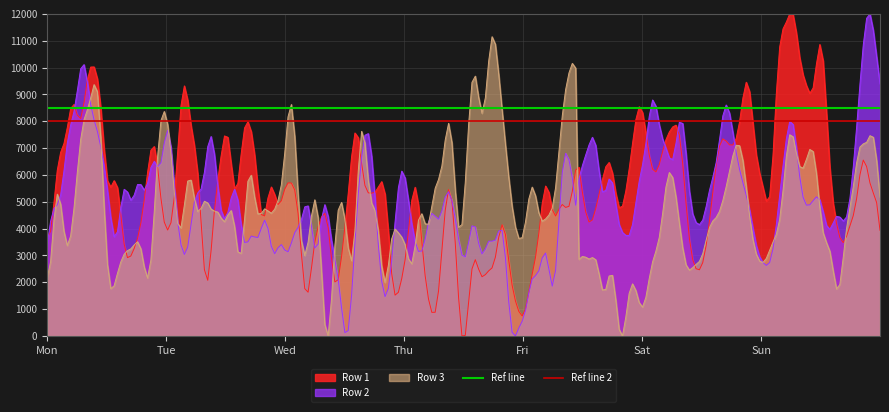

What is the maximum value for Row 3?

11148.4